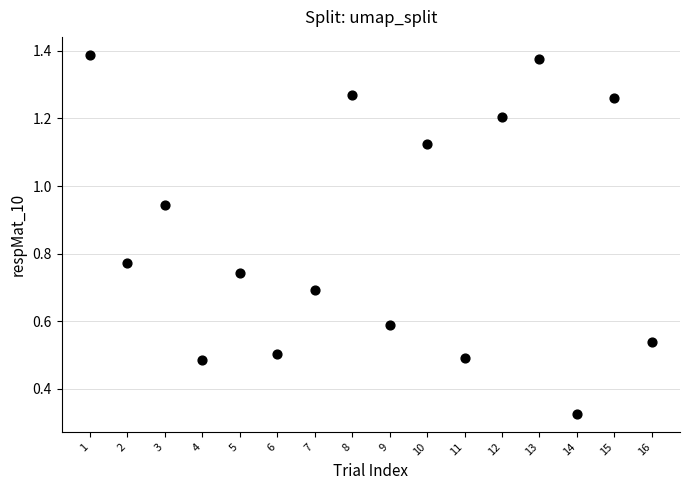

What is the range of X values (max minus min)?

15.0